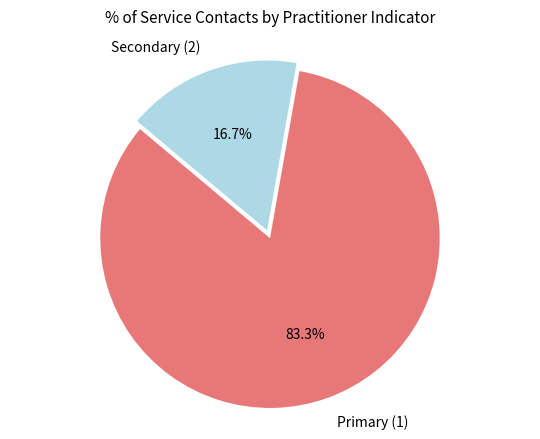

Is Secondary (2) the majority of the pie?

No